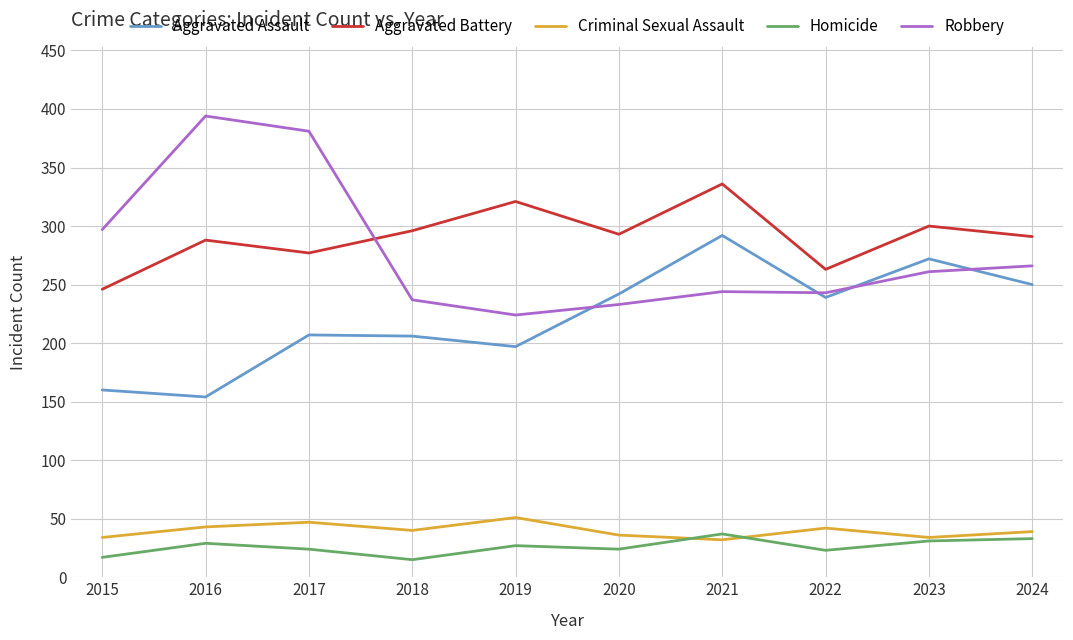

Is it true that Aggravated Assault equals 160 at 2015?

True